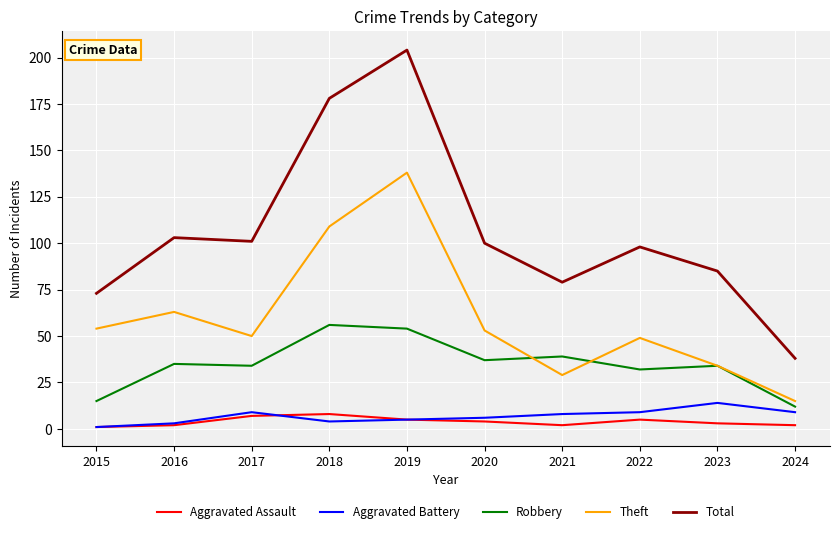

Which label corresponds to the largest value in the chart?

2019